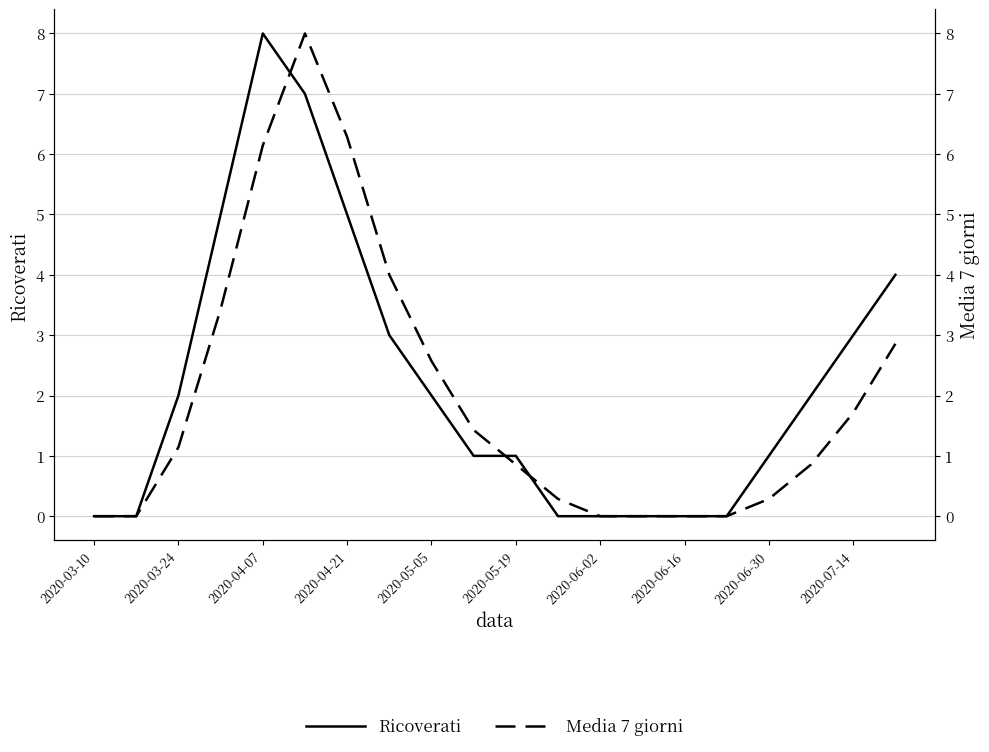

Between 2020-04-07 and 15, which is larger?

2020-04-07